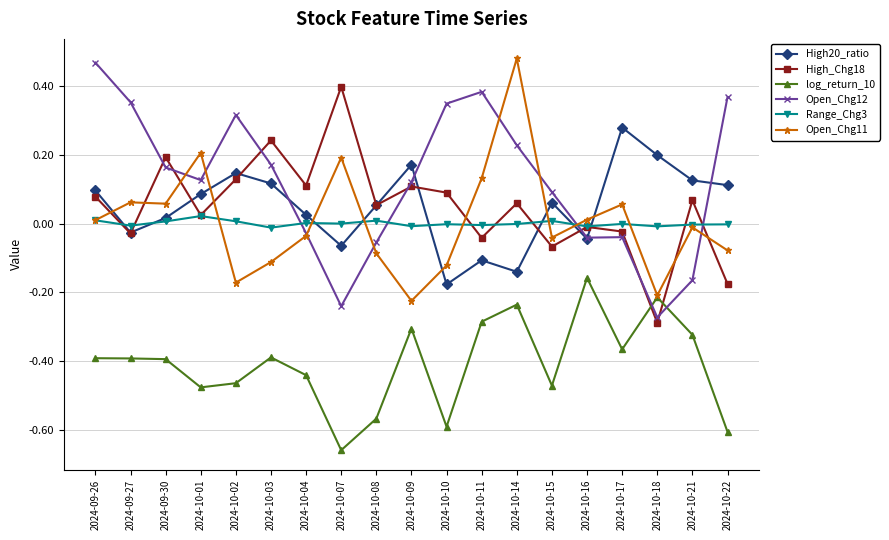

How many lines are shown in the chart?

6